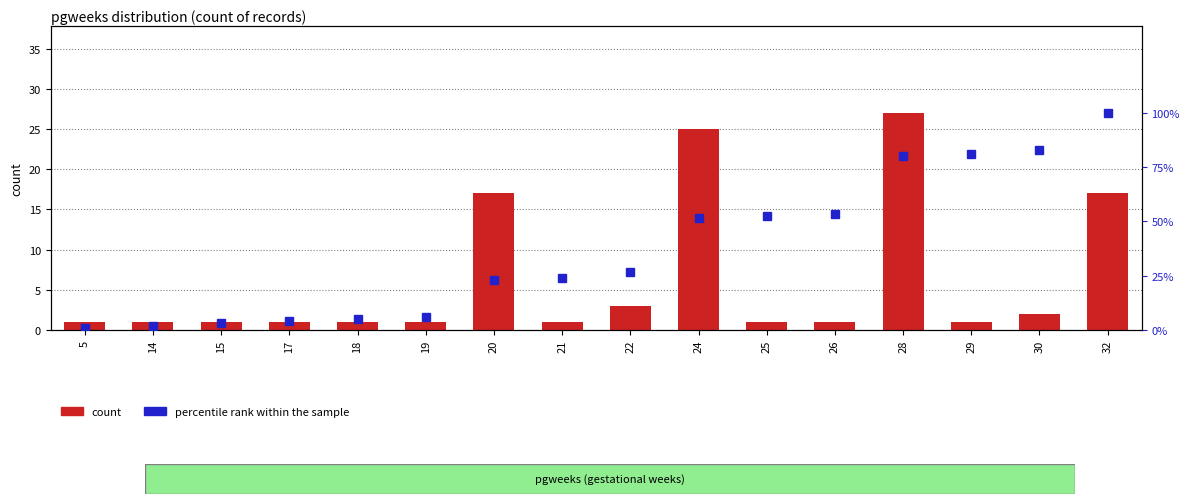

At which category is the sum across all series the highest?

32